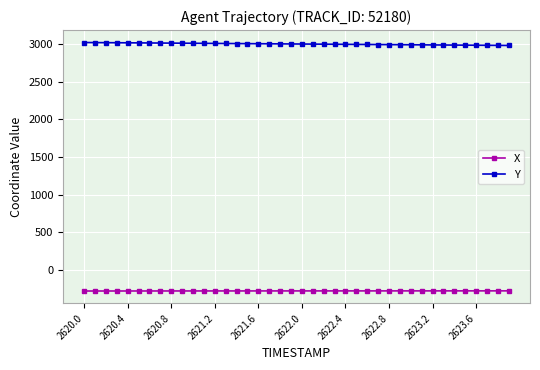

What is the sum of all X values?

-11035.7